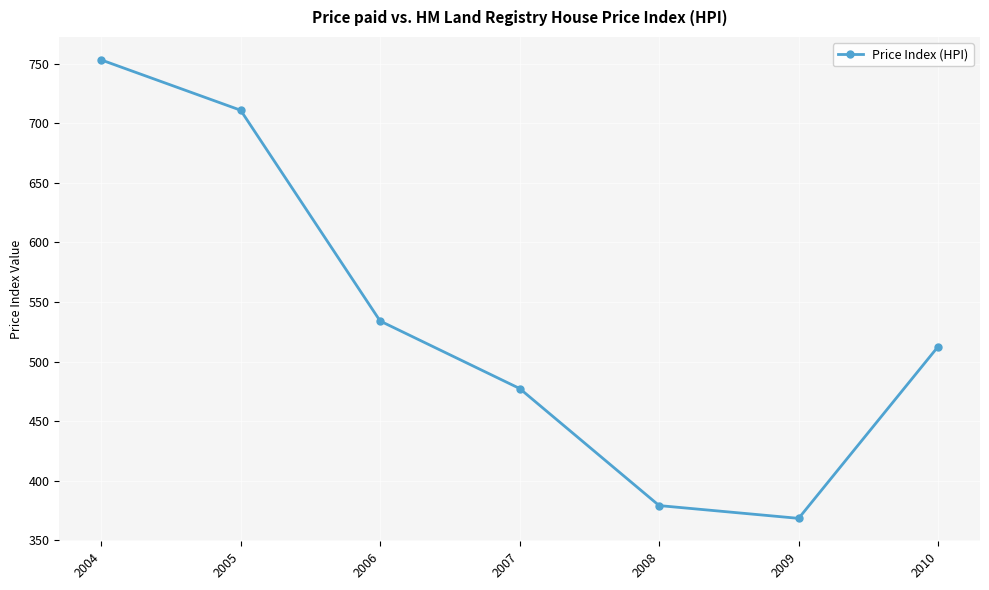

True or false: there are more than 2 points higher than both neighbors.

False